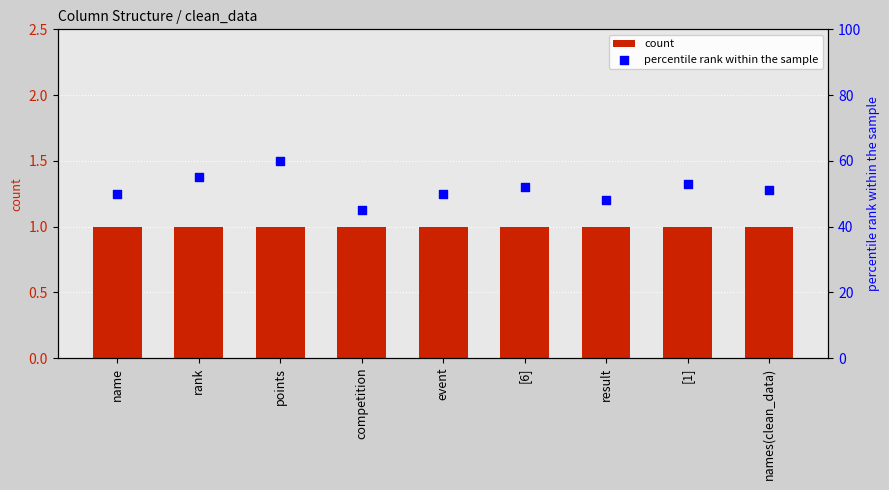

At how many categories does at least one series exceed 10?

9